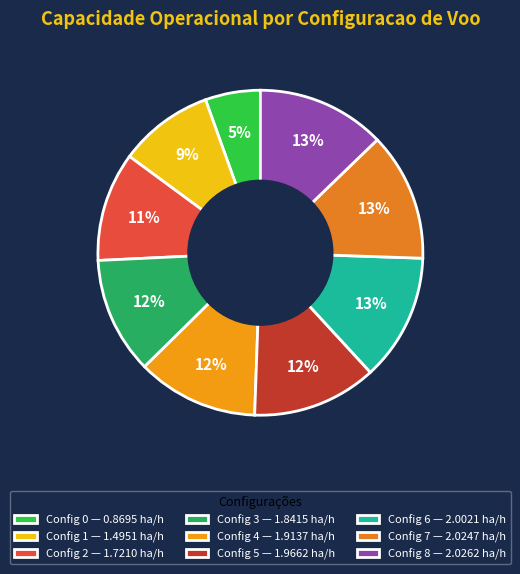

Count the number of slices in the pie.

9